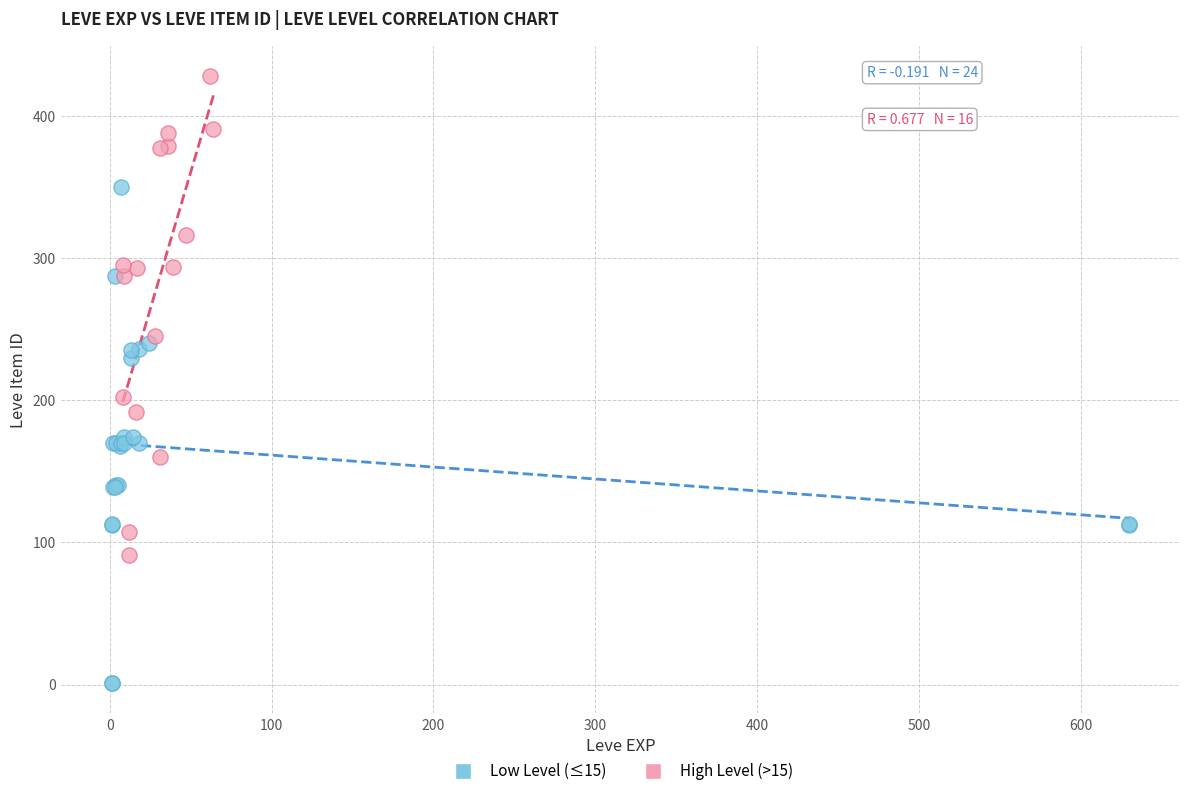

Which series contains the highest Y value?

High Level (>15)